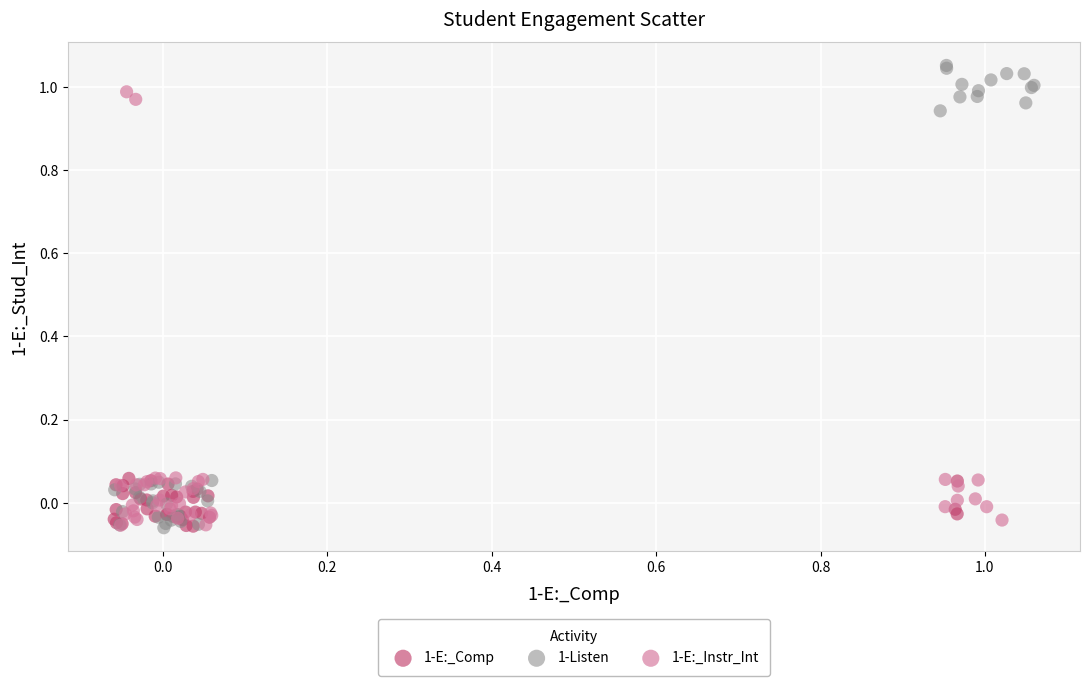

Which series contains the highest Y value?

1-Listen